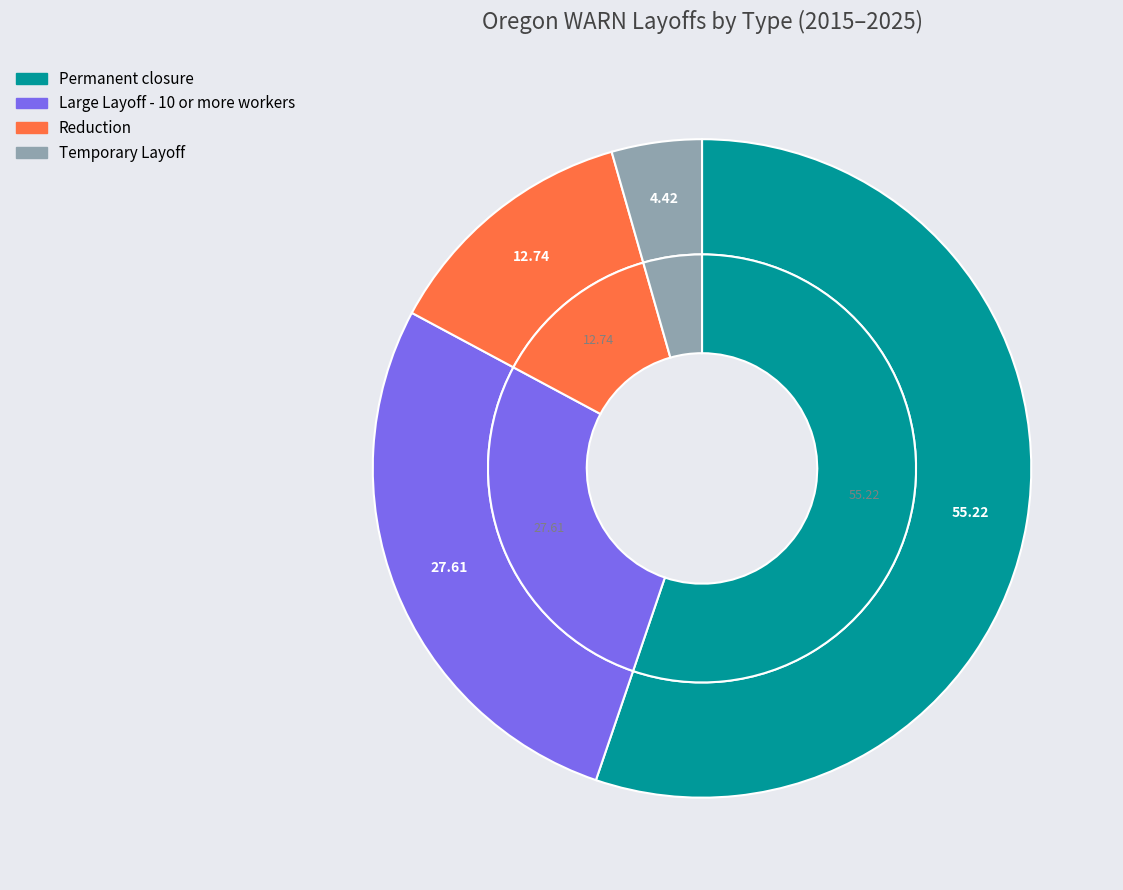

Rank the categories by value from highest to lowest.

Permanent closure, Large Layoff - 10 or more workers, Reduction, Temporary Layoff